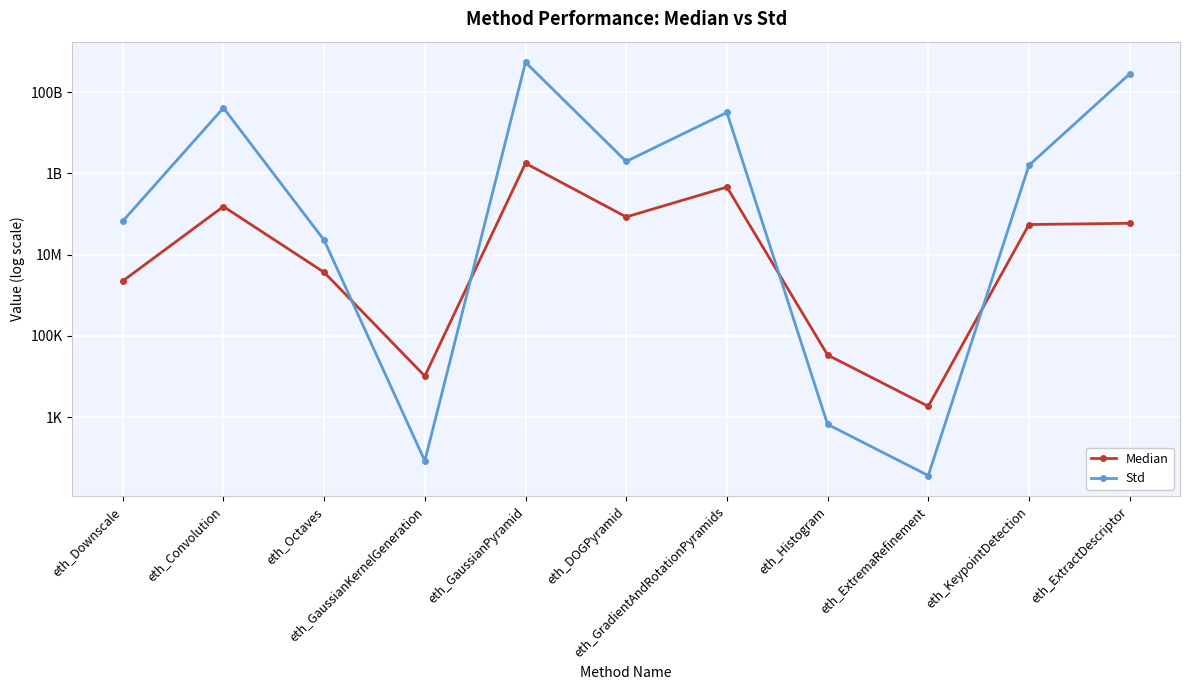

The Std series shows 1187.2 at eth_Histogram. True or false?

False